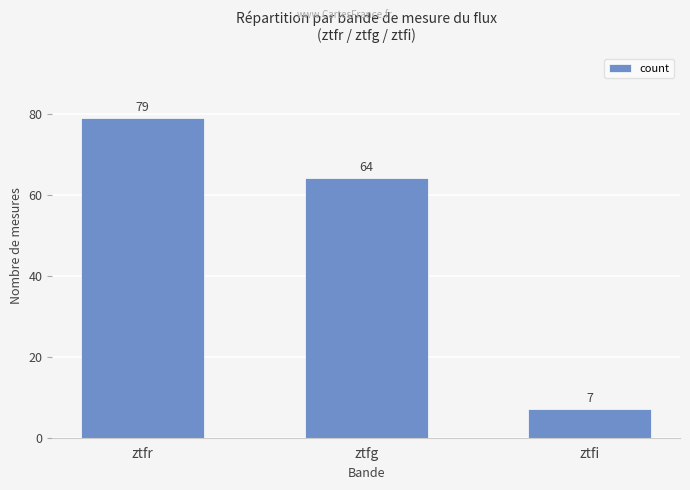

What is the label of the 3rd bar from the left?

ztfi